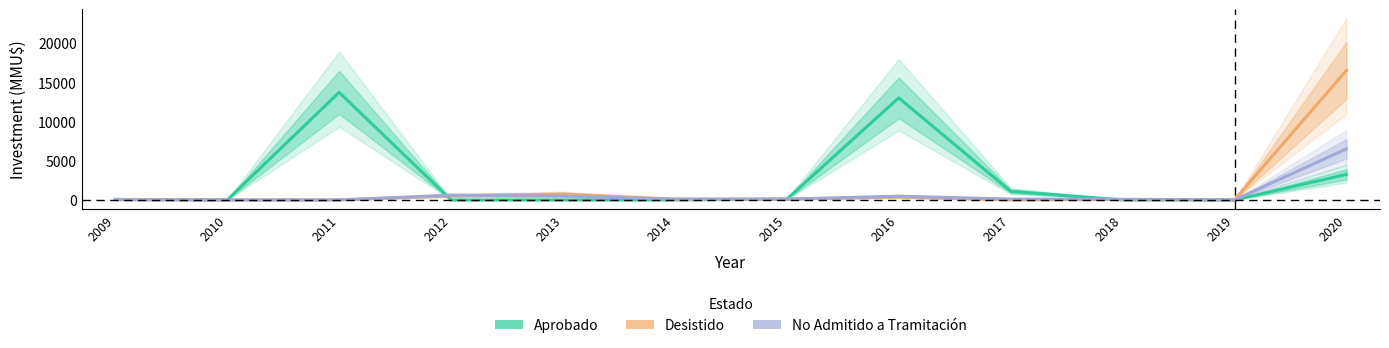

How many values in the Aprobado series exceed 66?

5